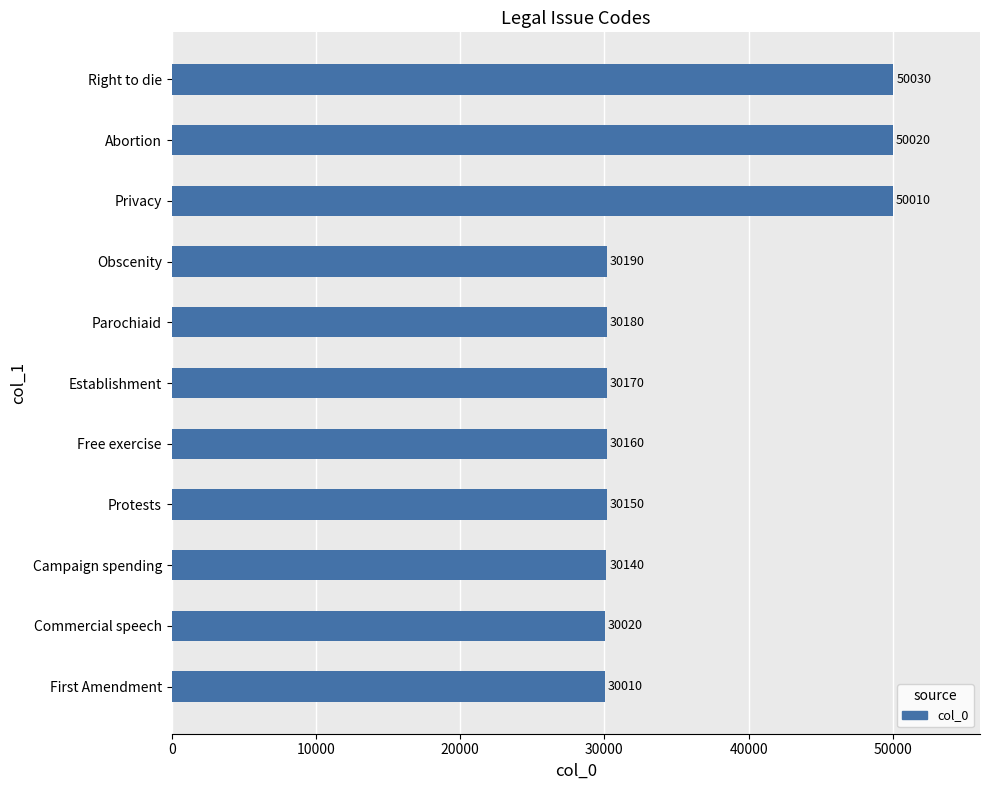

Which category has the highest value across all series?

Right to die